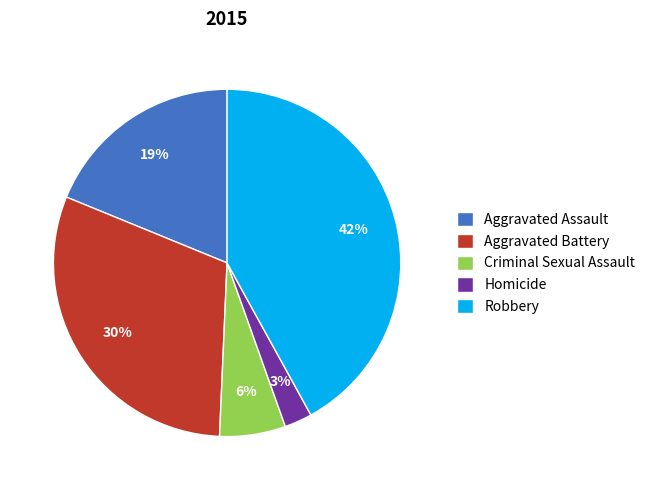

What is the ratio of the value at Aggravated Battery to the value at Criminal Sexual Assault?

5.0